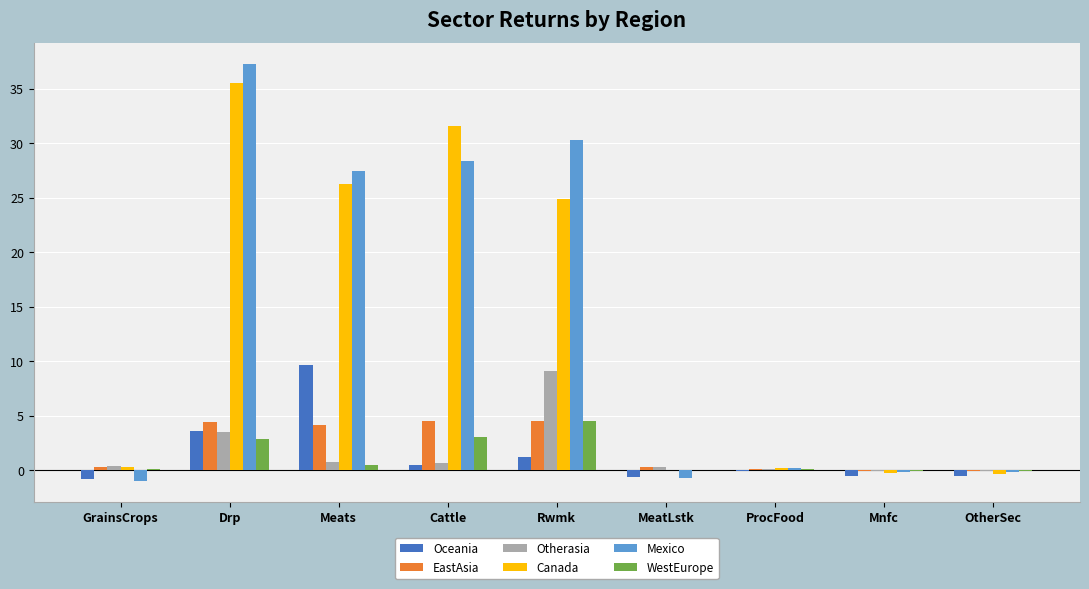

What is the greatest value displayed?

37.3